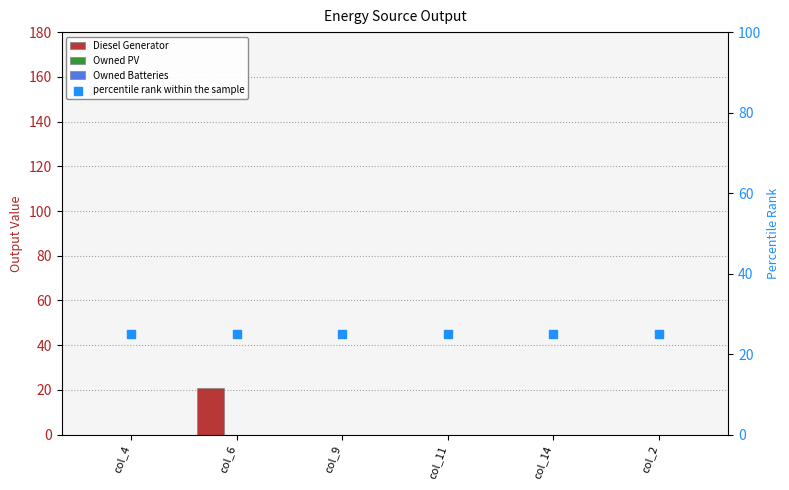

Is the value of Diesel Generator at col_4 greater than the value of percentile rank within the sample at col_14?

No